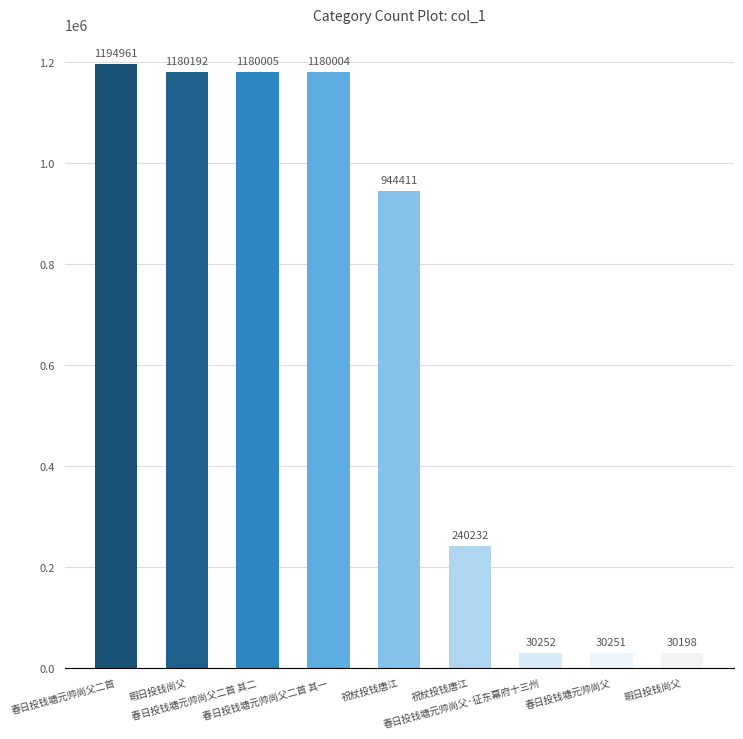

What is the value of the 5th bar from the left?

944411